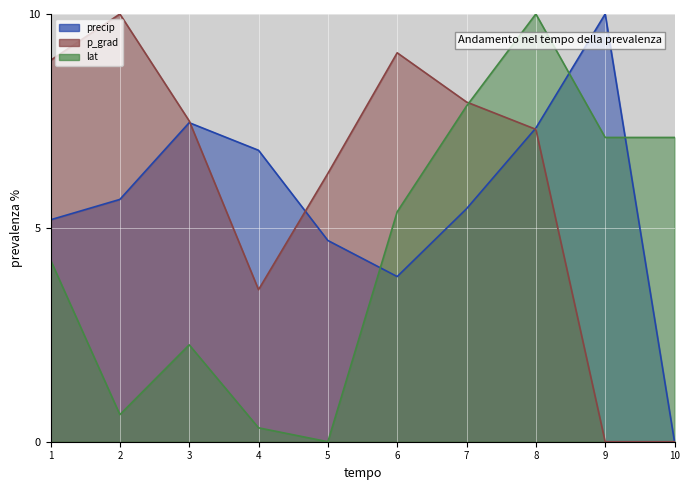

How many categories are shown in the chart?

10